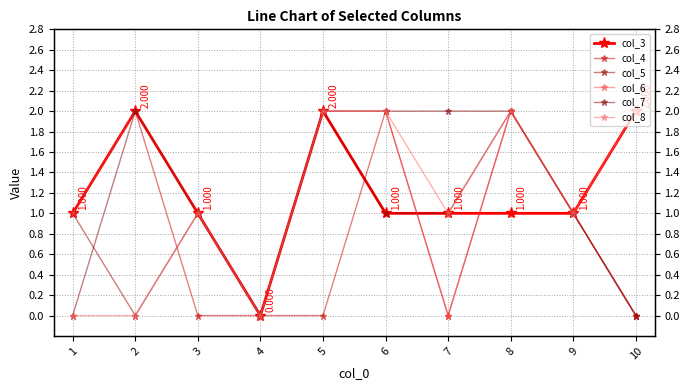

Count the number of data series in this chart.

6